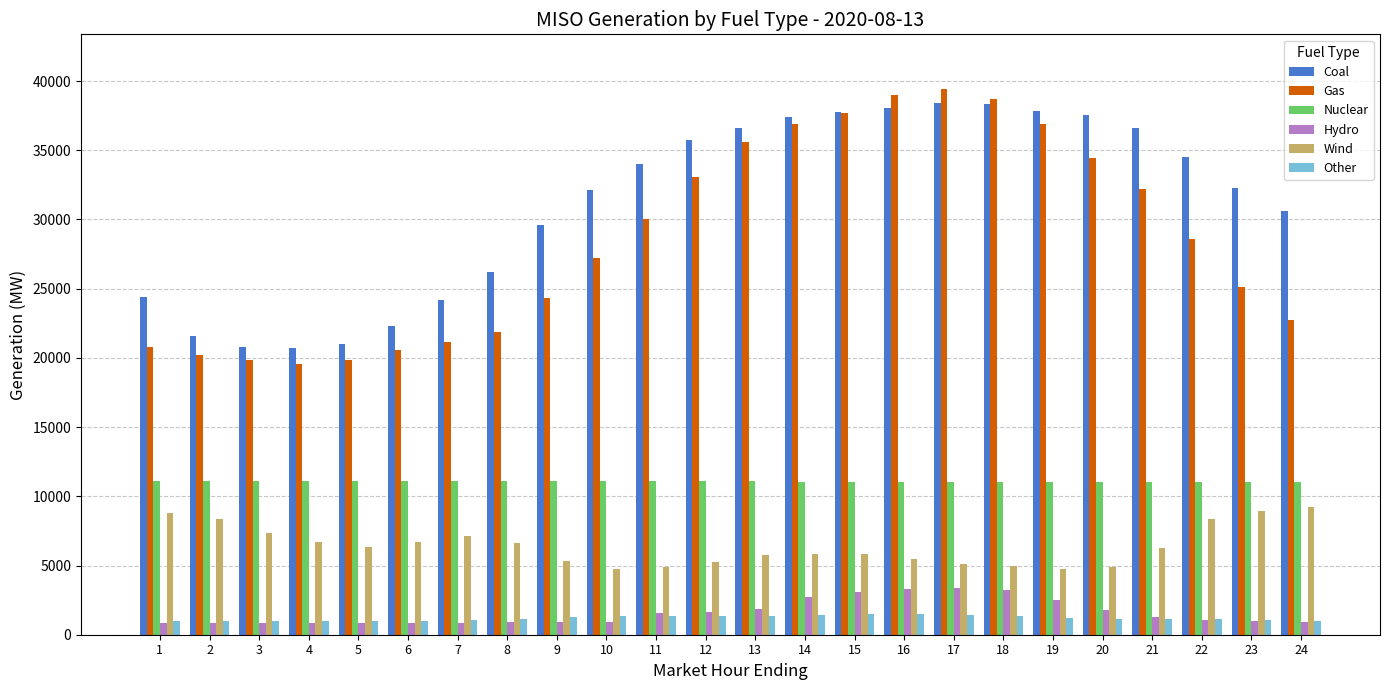

The value of Coal at 3 is 13772.3. True or false?

False